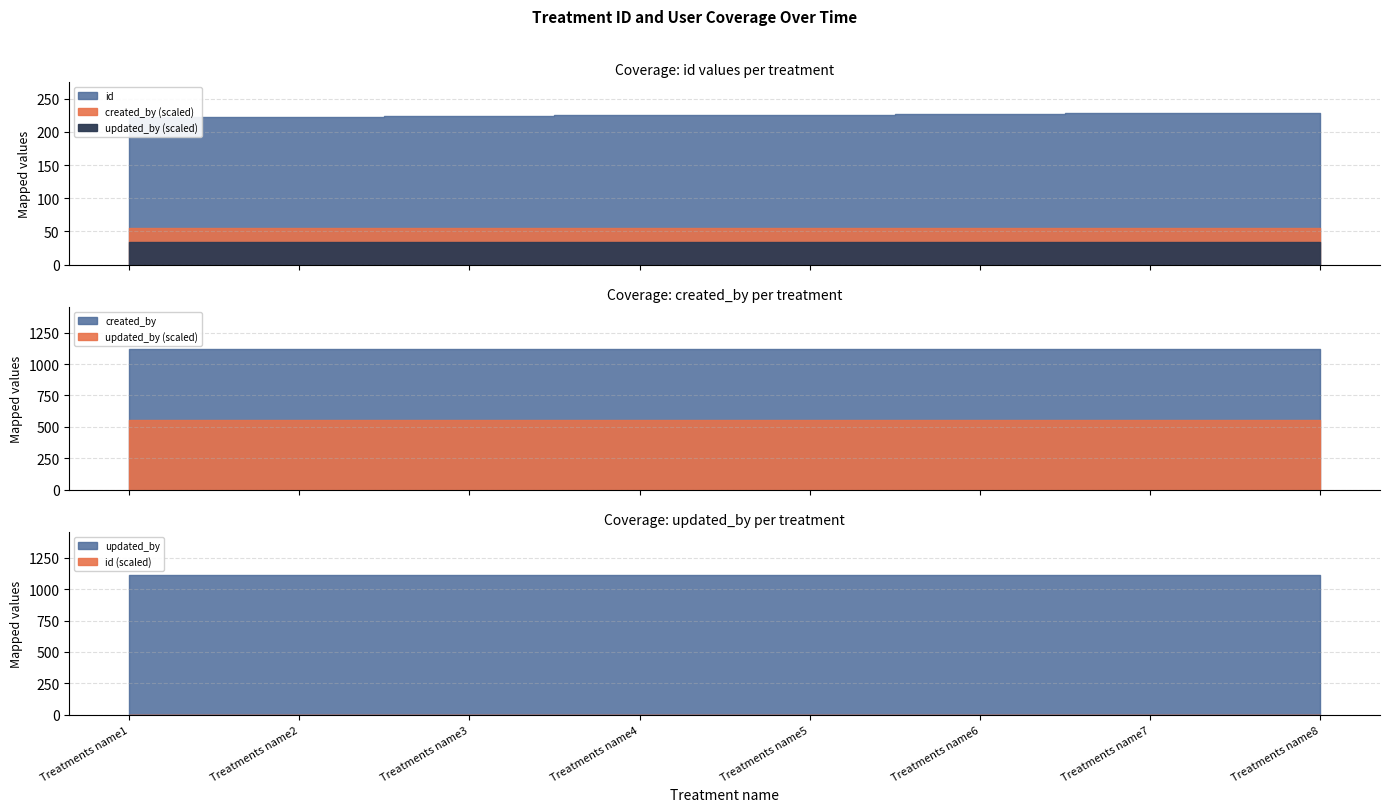

Which has a higher value, Treatments name7 or Treatments name6?

Treatments name7